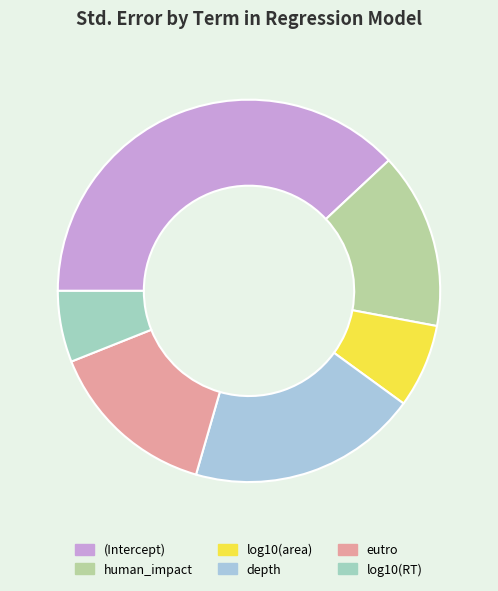

Combined, what portion of the pie is eutro and (Intercept)?

52.5%